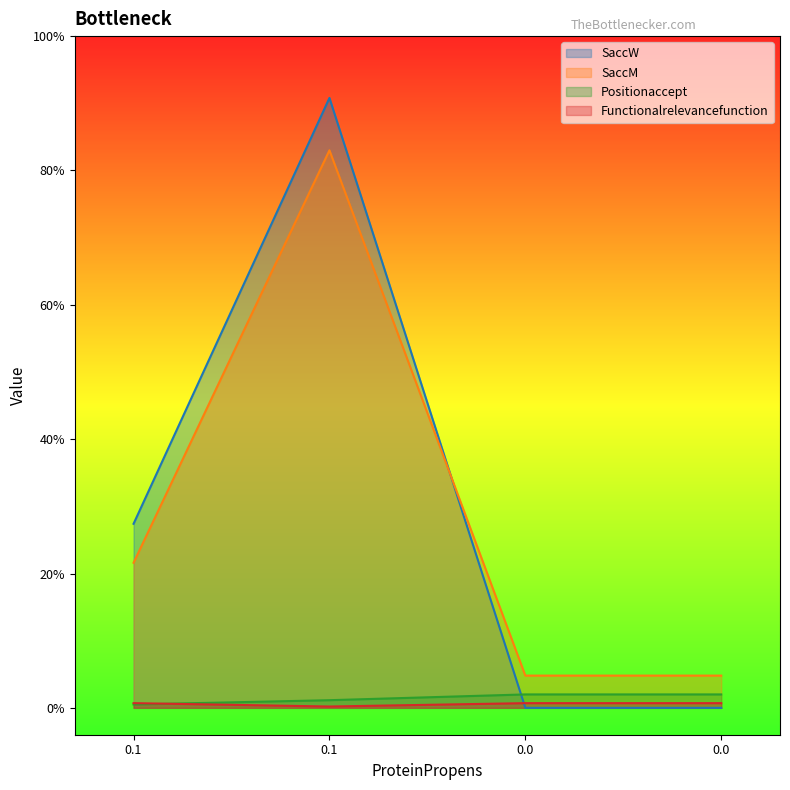

Count the number of categories in the chart.

4